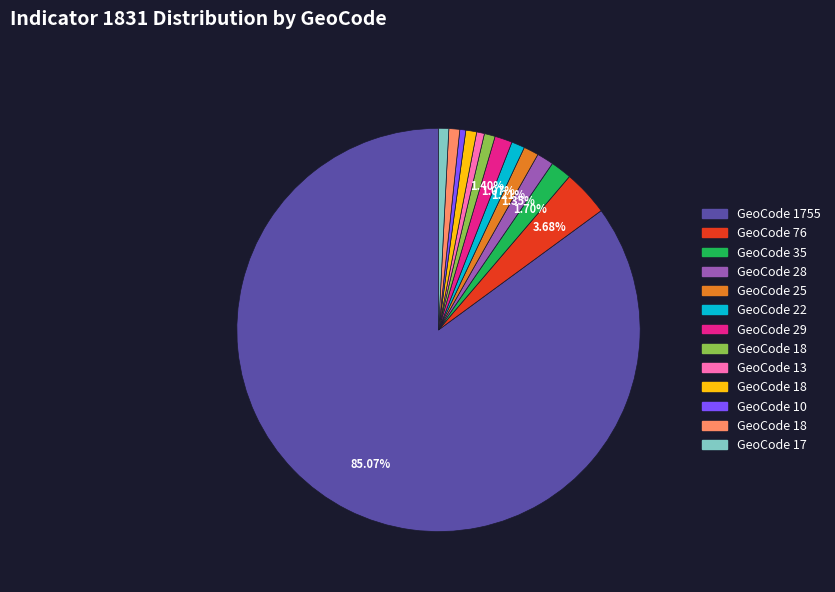

Is there any slice that represents more than half of the pie?

Yes